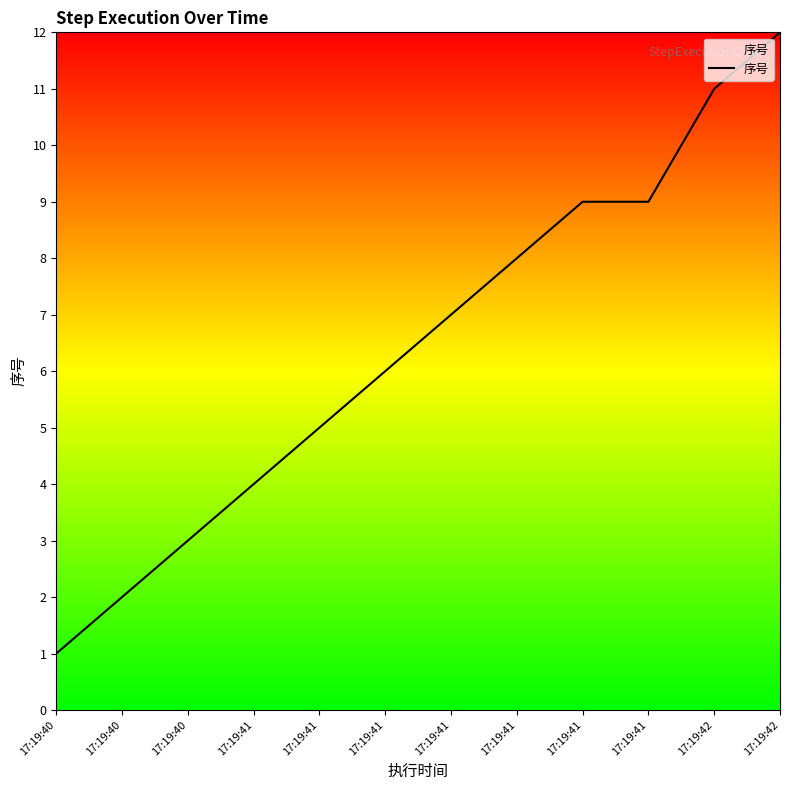

Where is the data nearest to the value 6?

17:19:41